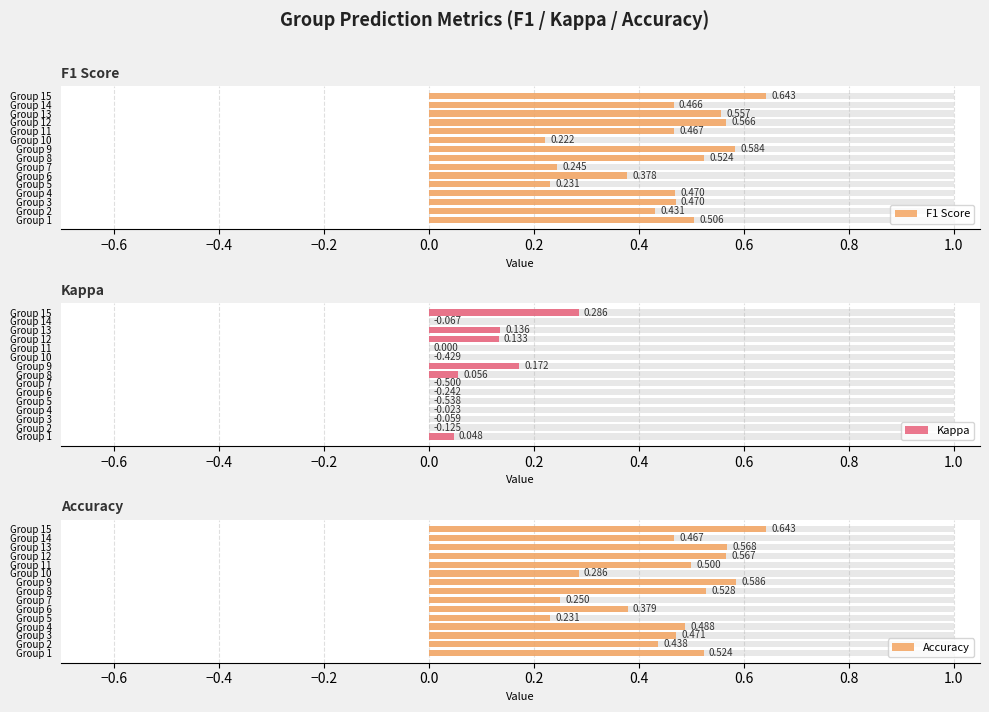

What is the spread (max minus min) of values at Group 7?

0.2